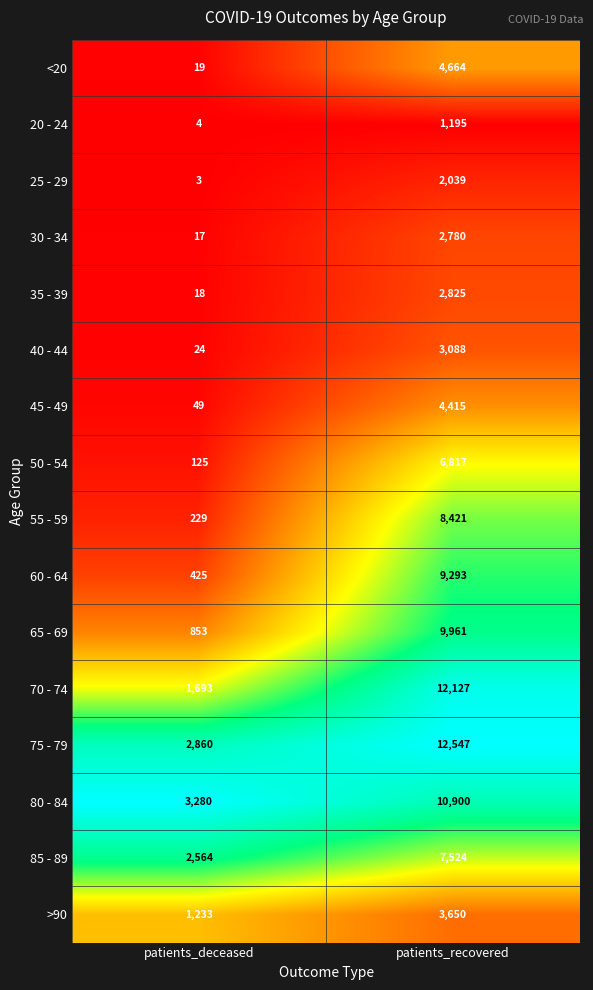

Between patients_deceased and patients_recovered, which series saw the biggest shift?

70 - 74